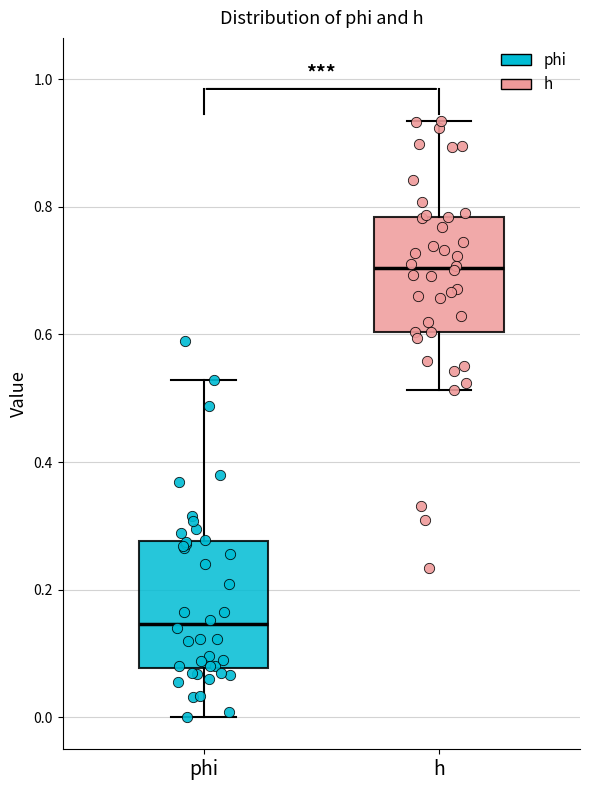

Where is the lower edge of the box for phi on the y-axis? The values are not printed on the chart, so give them approximately, as read against the axis.

0.08